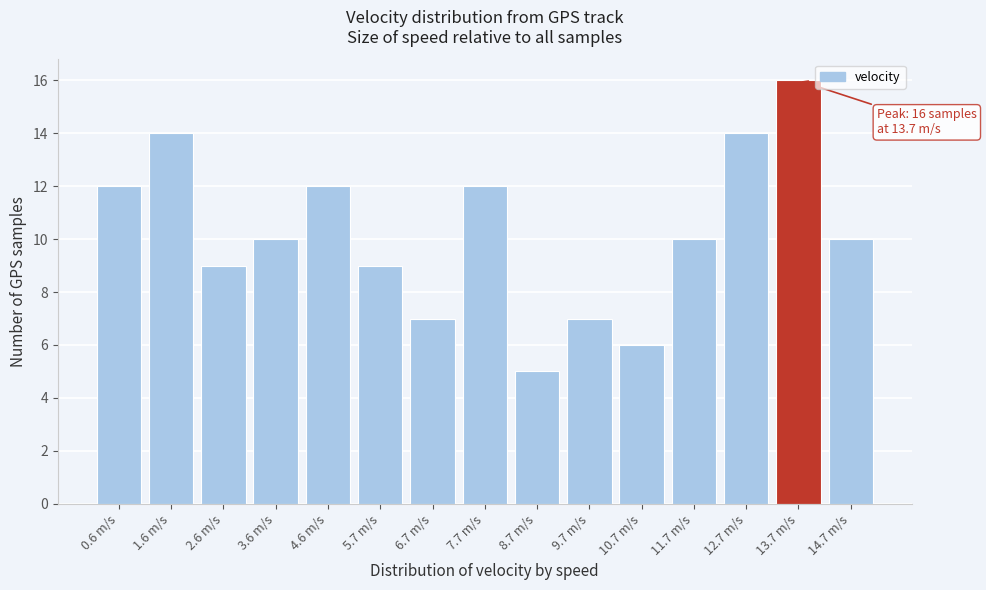

Reading right to left, list all the values displayed in this chart.

10	16	14	10	6	7	5	12	7	9	12	10	9	14	12